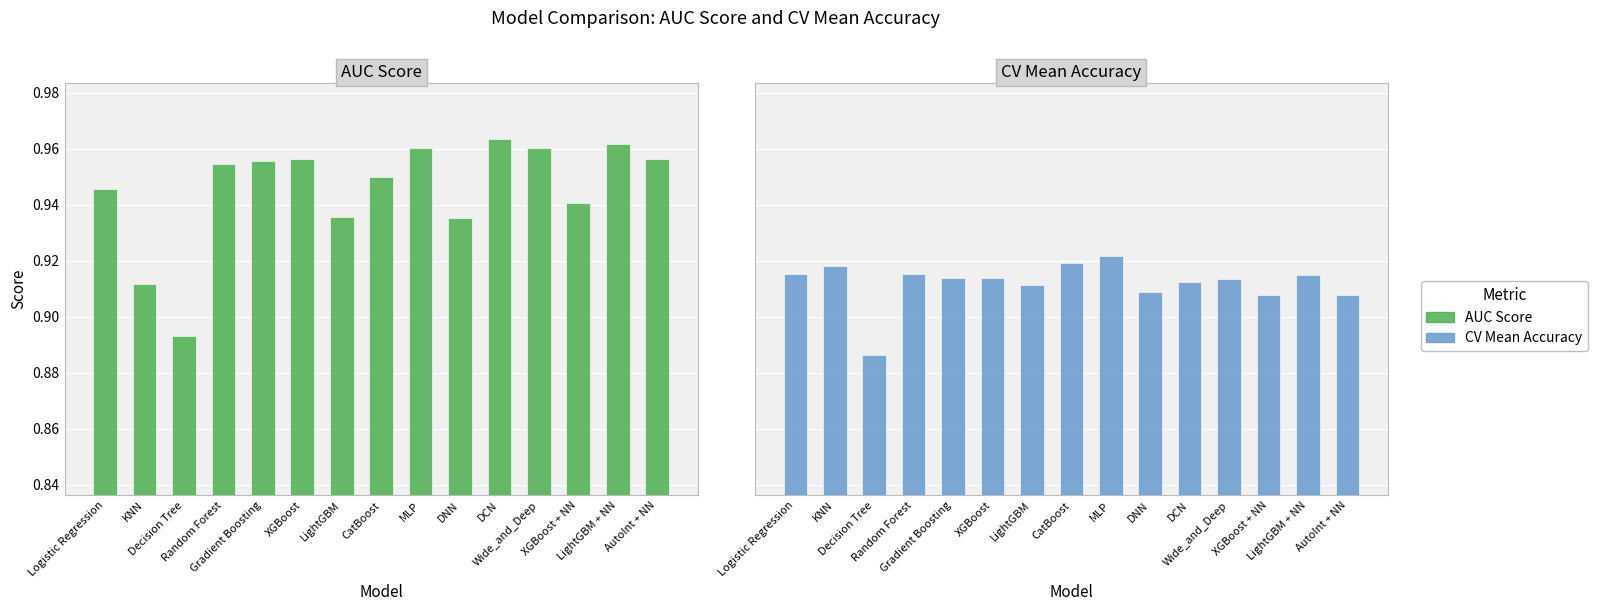

Rank the series by their average value, from highest to lowest.

AUC Score, CV Mean Accuracy